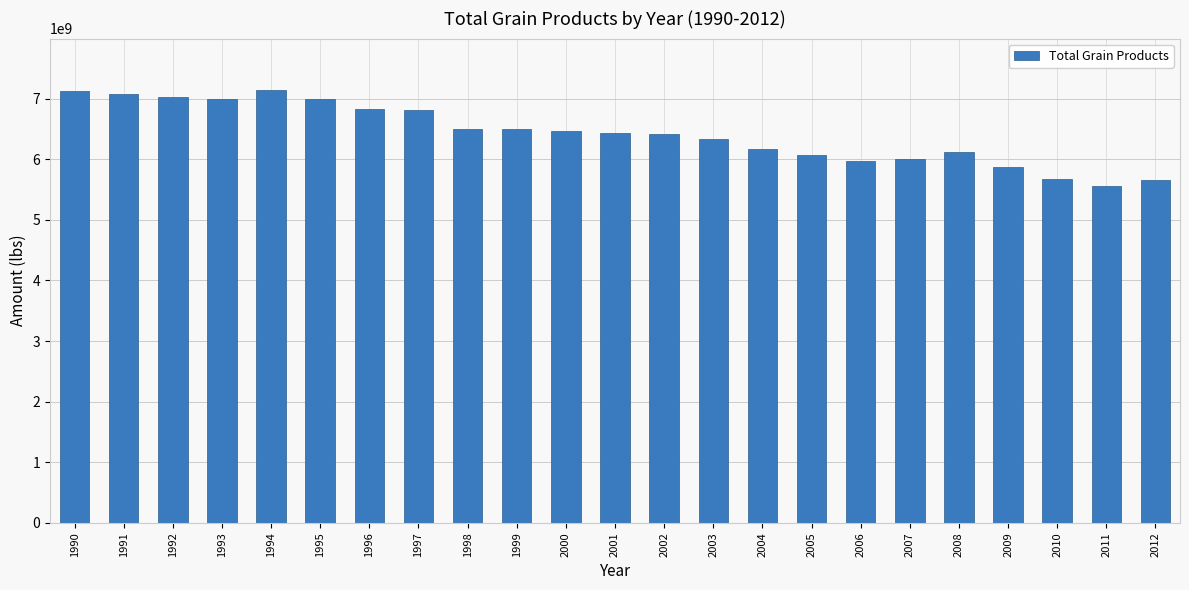

What is the sum of all values?

147702864553